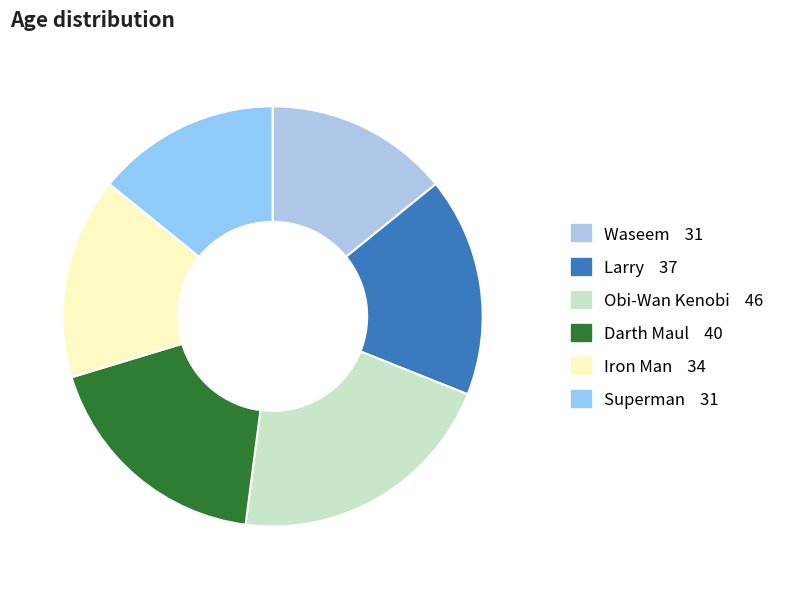

To the nearest percent, what is the average slice percentage?

17%